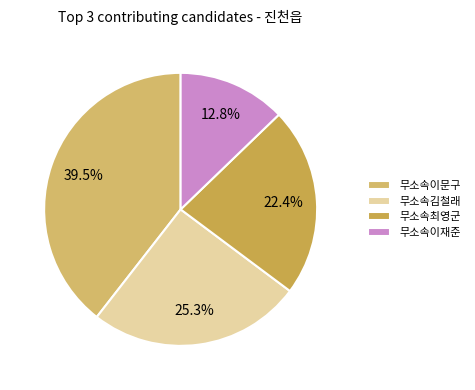

Which has a higher value, 무소속이문구 or 무소속이재준?

무소속이문구